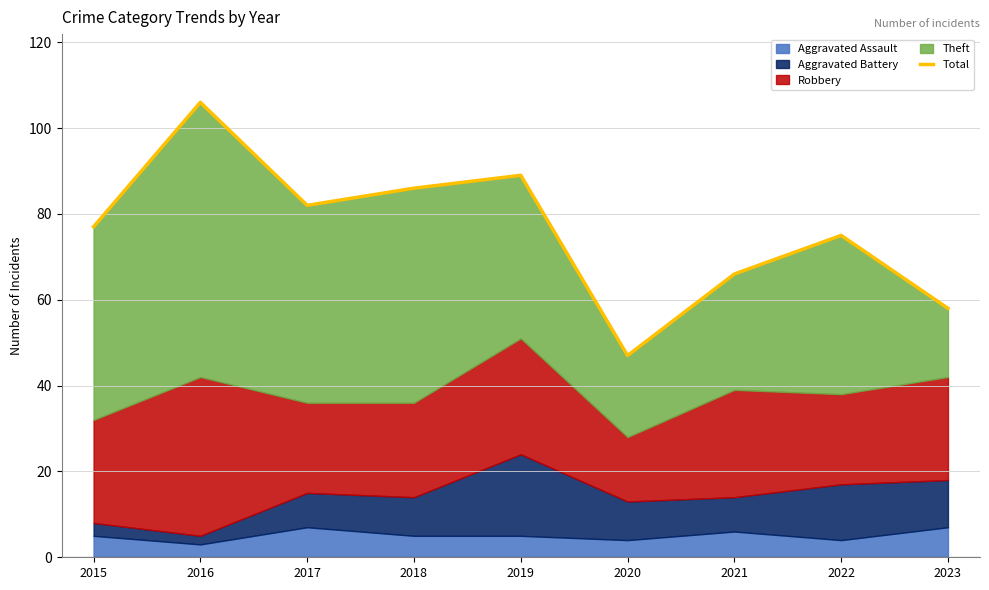

Which category has the highest value across all series?

2016